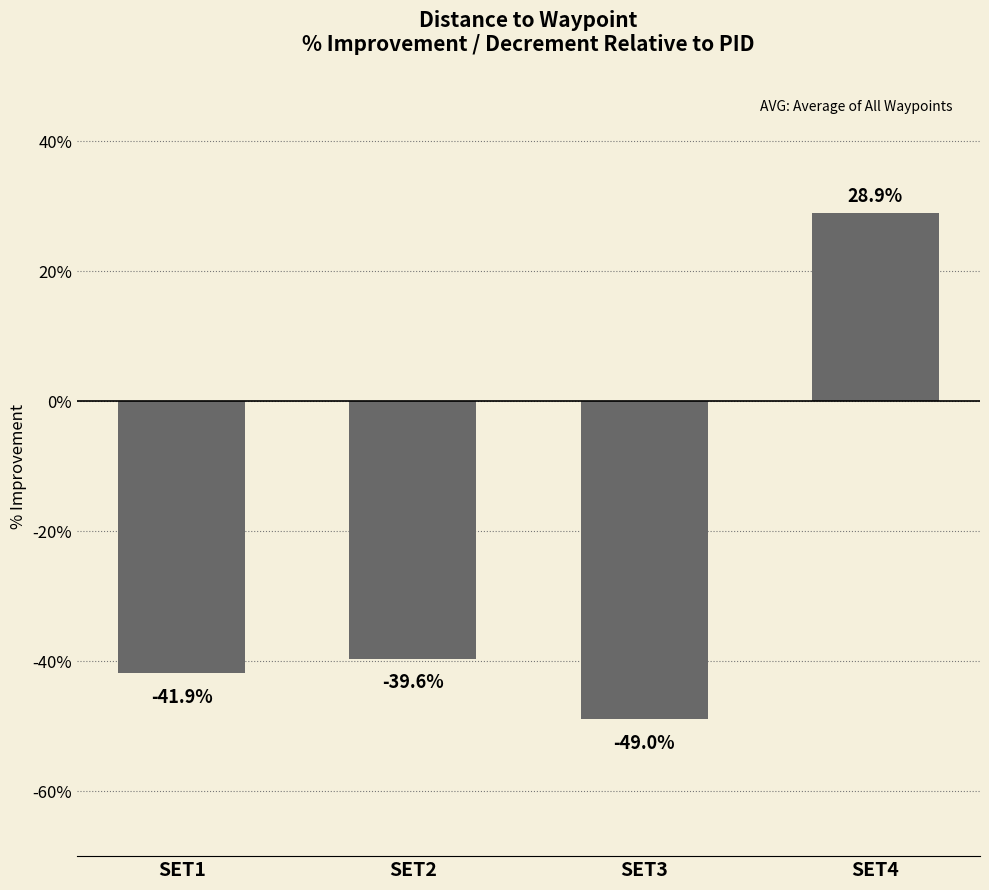

How many data points are above 0?

1